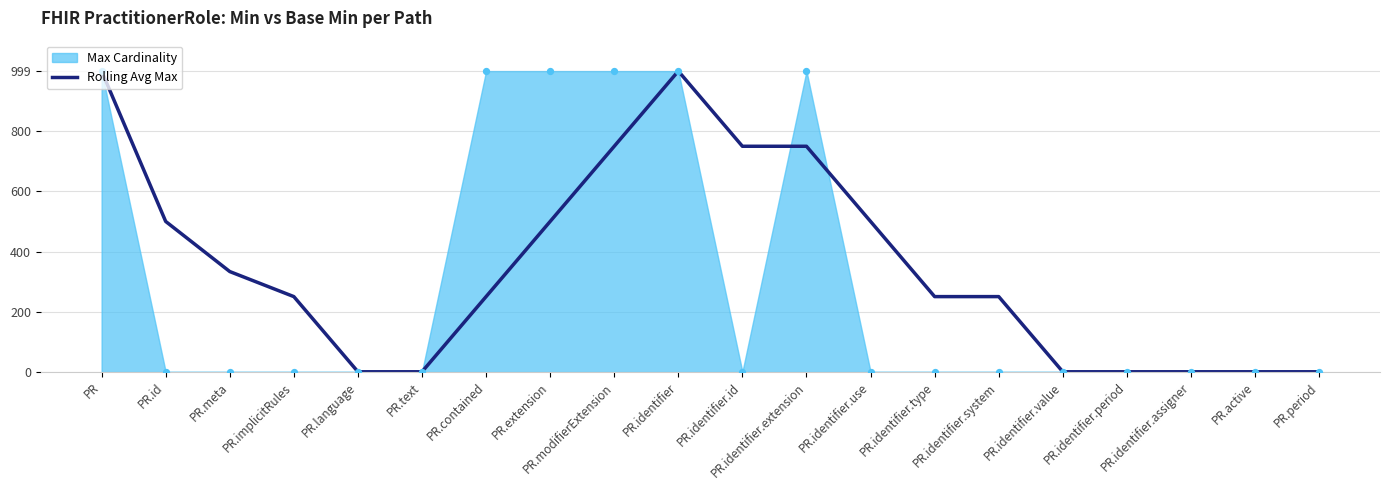

What is the ratio of the value at PR.identifier.system to the value at PR.modifierExtension?

0.3